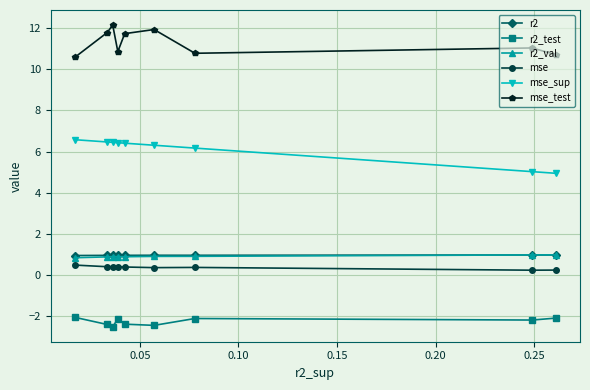

What is the maximum value shown in the chart?

12.1